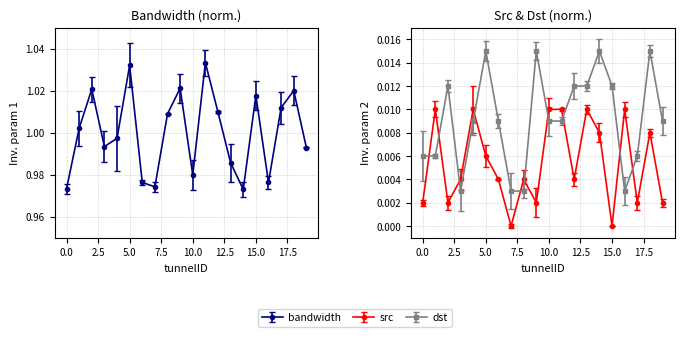

True or false: bandwidth has a value of 1.4 at 17.

False